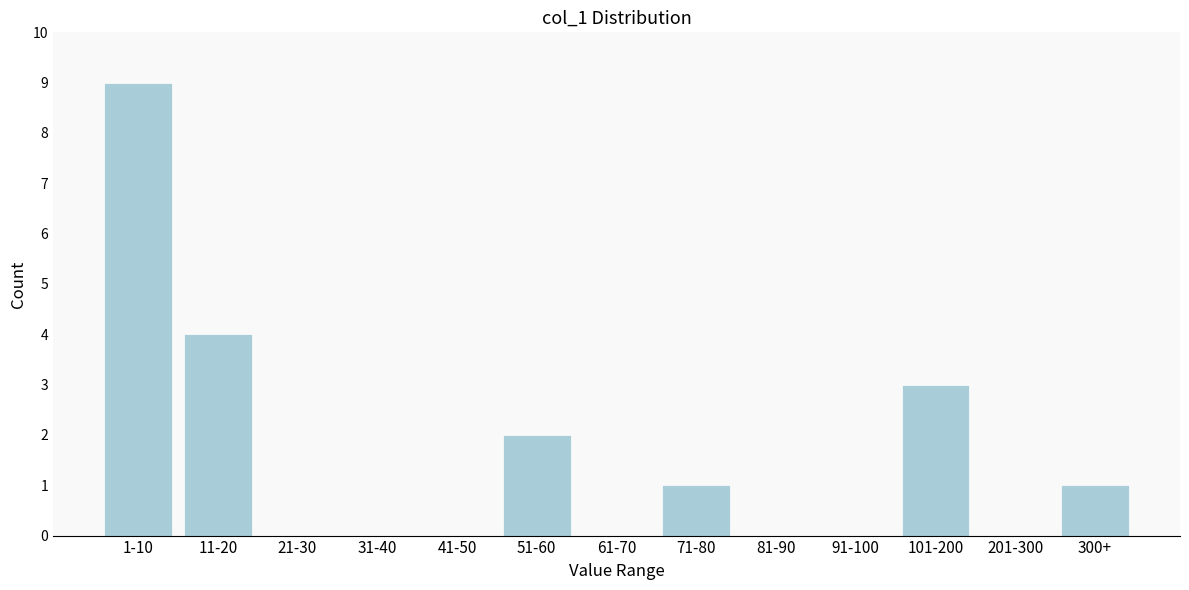

Reading left to right, transcribe all the data shown in this chart.

1-10=9	11-20=4	21-30=0	31-40=0	41-50=0	51-60=2	61-70=0	71-80=1	81-90=0	91-100=0	101-200=3	201-300=0	300+=1